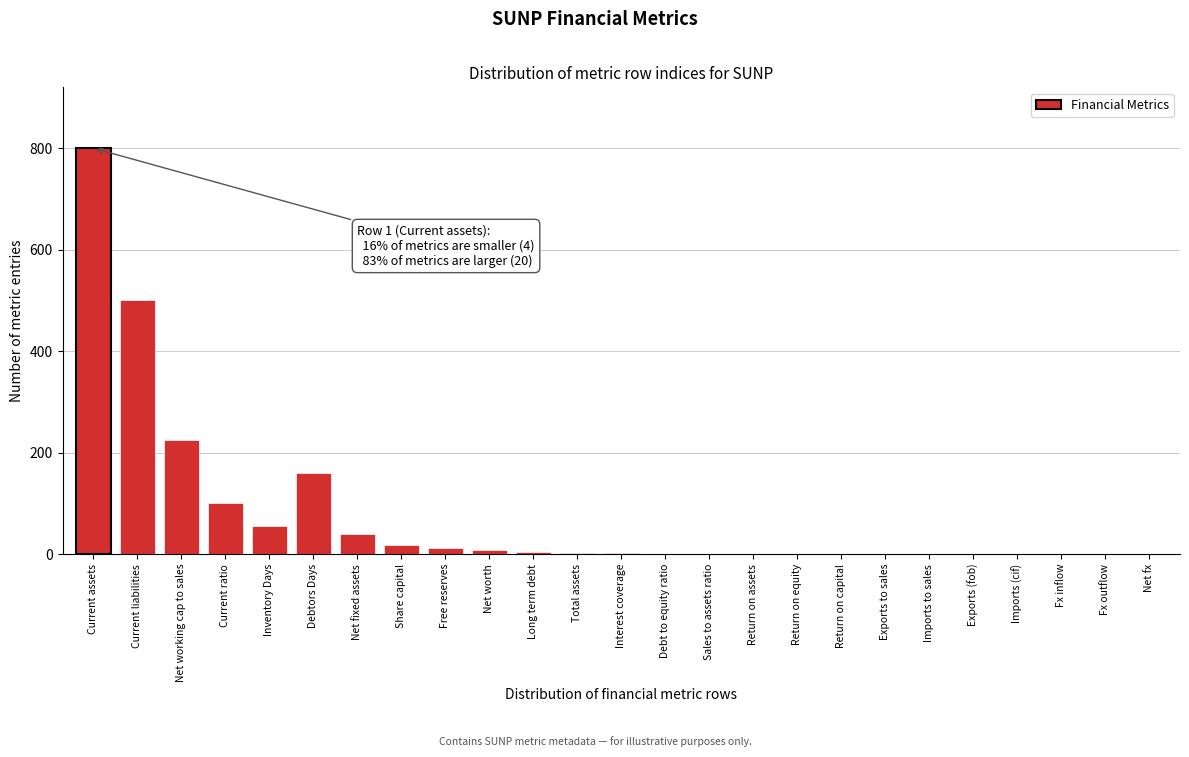

Between Debt to equity ratio and Debtors Days, which is larger?

Debtors Days